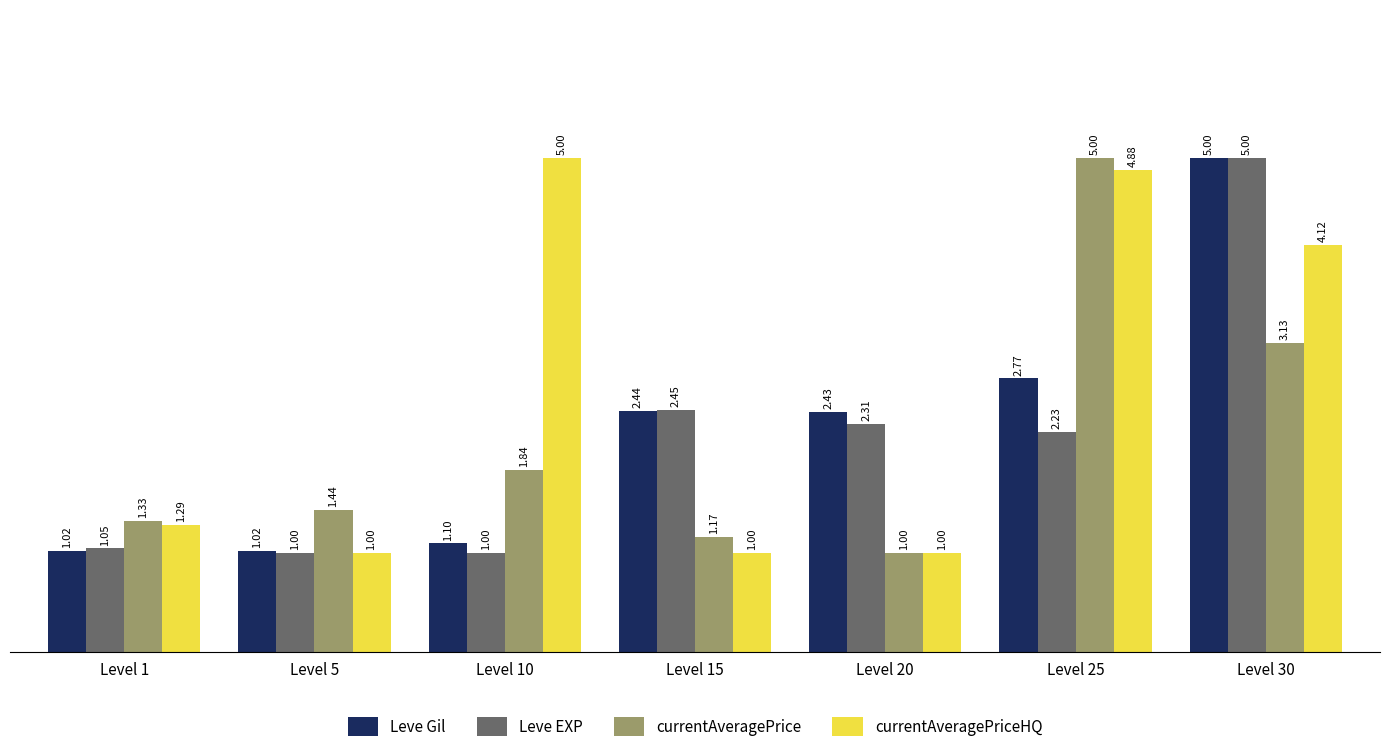

How many series are shown in this chart?

4